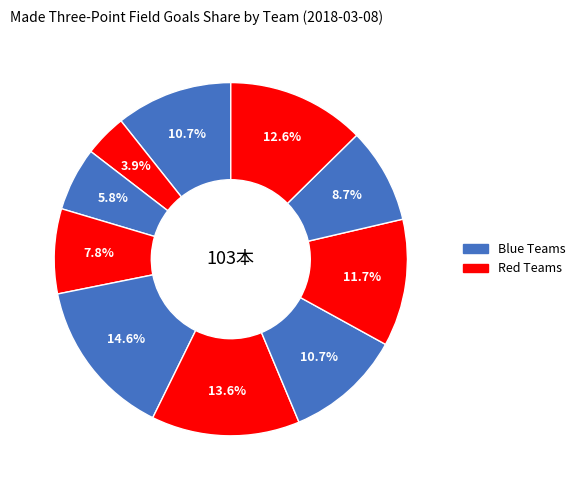

To the nearest percent, what is the difference between the largest and smallest slice percentages?

11%